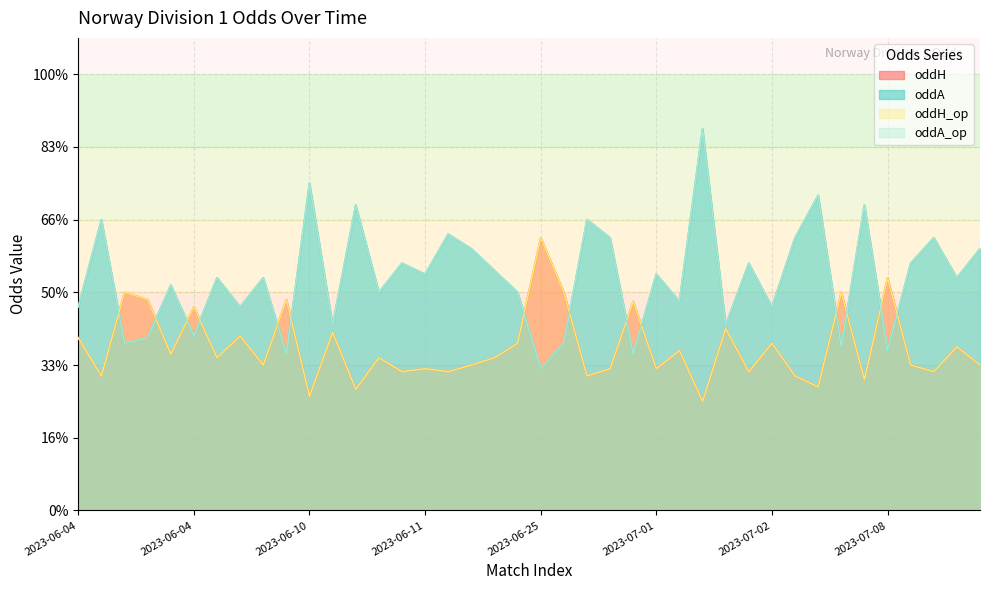

Reading right to left, extract all data points from this chart.

oddH: 2.0	2.2	1.9	2.0	3.2	1.8	3.0	1.7	1.9	2.3	1.9	2.5	1.5	2.2	1.9	2.9	1.9	1.9	3.0	3.8	2.3	2.1	2.0	1.9	1.9	1.9	2.1	1.7	2.5	1.6	2.9	2.0	2.4	2.1	2.8	2.1	2.9	3.0	1.9	2.4
oddA: 3.6	3.2	3.8	3.4	2.2	4.2	2.2	4.3	3.8	2.8	3.4	2.5	5.2	2.9	3.2	2.1	3.8	4.0	2.3	1.9	3.0	3.3	3.6	3.8	3.2	3.4	3.0	4.2	2.5	4.5	2.1	3.2	2.8	3.2	2.4	3.1	2.4	2.3	4.0	2.8
oddH_op: 2.0	2.2	1.9	2.0	3.2	1.8	3.0	1.7	1.9	2.3	1.9	2.5	1.5	2.2	1.9	2.9	1.9	1.9	3.0	3.8	2.3	2.1	2.0	1.9	1.9	1.9	2.1	1.7	2.5	1.6	2.9	2.0	2.4	2.1	2.8	2.1	2.9	3.0	1.9	2.4
oddA_op: 3.6	3.2	3.8	3.4	2.2	4.2	2.2	4.3	3.8	2.8	3.4	2.5	5.2	2.9	3.2	2.1	3.8	4.0	2.3	1.9	3.0	3.3	3.6	3.8	3.2	3.4	3.0	4.2	2.5	4.5	2.1	3.2	2.8	3.2	2.4	3.1	2.4	2.3	4.0	2.8